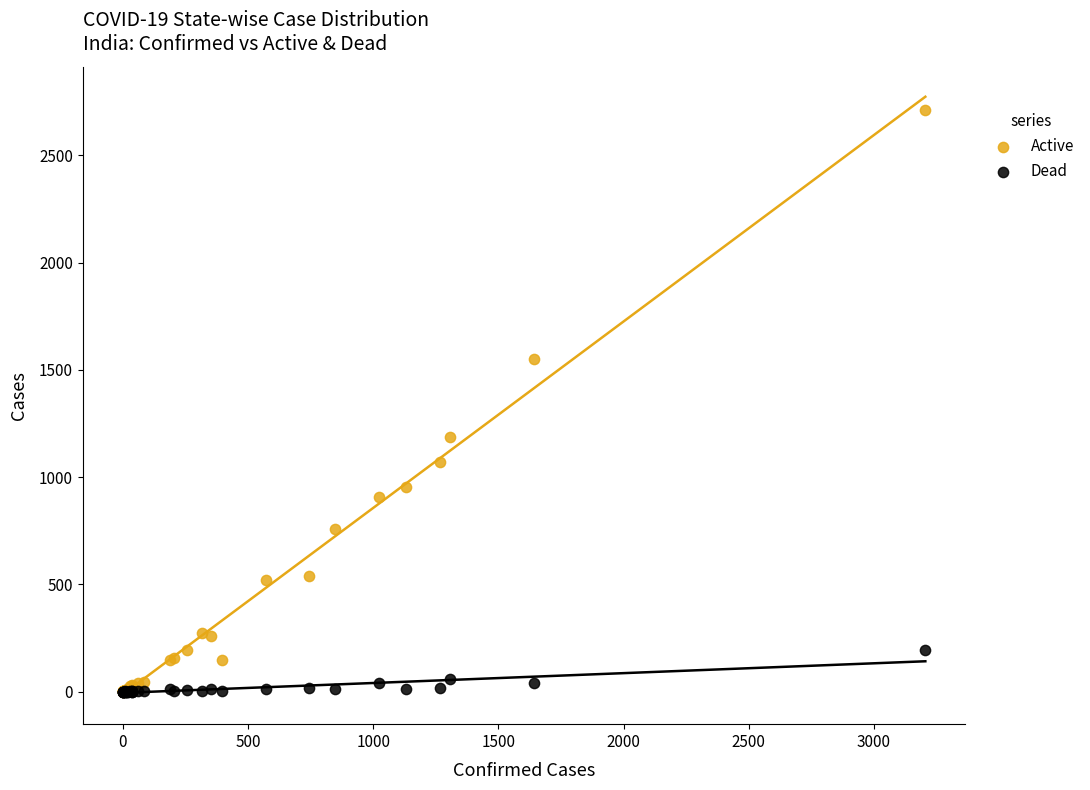

What are all the series names shown in the legend?

Active, Dead